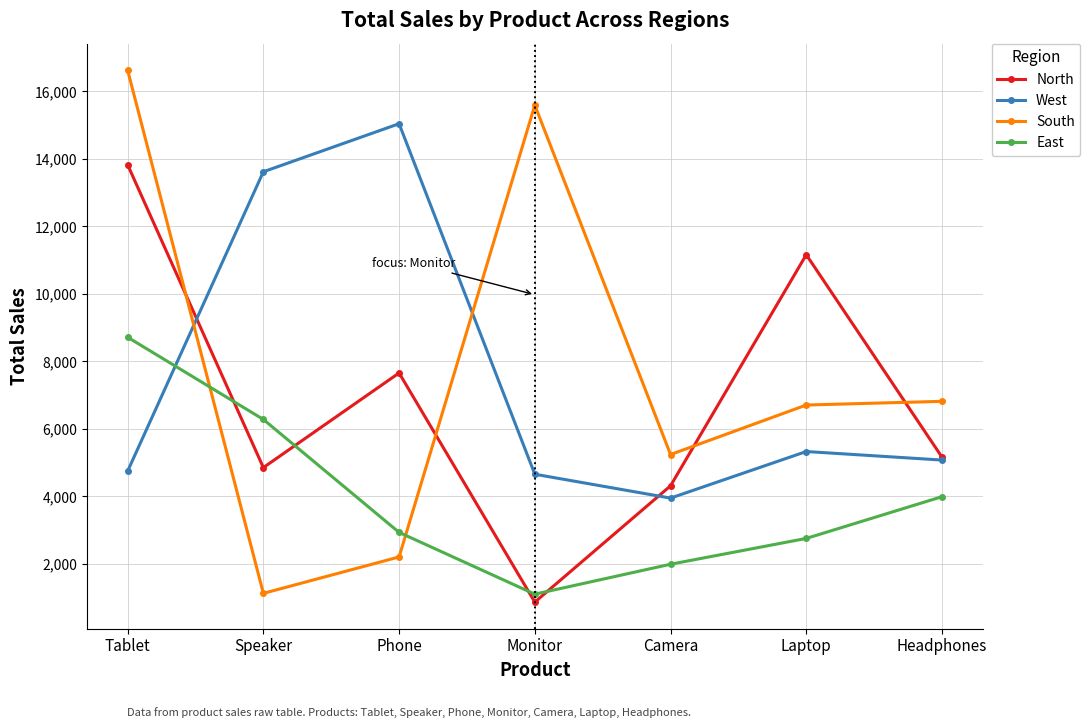

What is the sum of the East values at Phone and Speaker?

9211